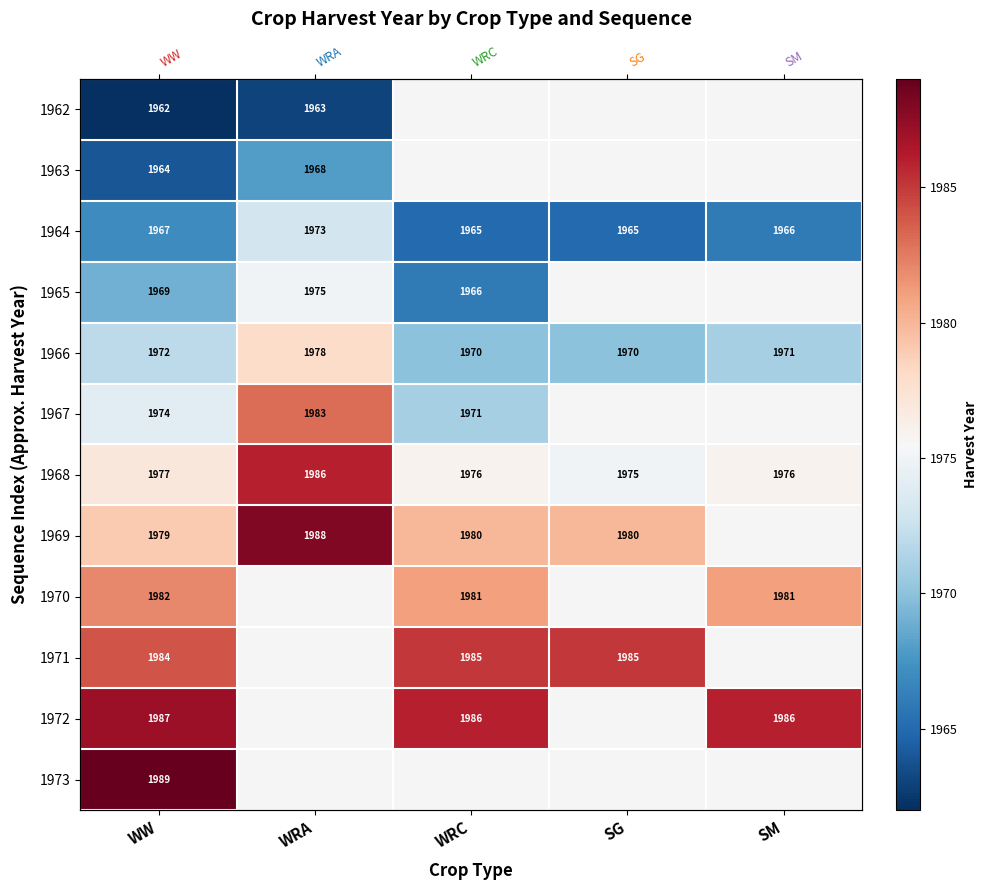

Rank the series by their maximum value, from lowest to highest.

1962, 1963, 1964, 1965, 1966, 1970, 1967, 1971, 1968, 1972, 1969, 1973